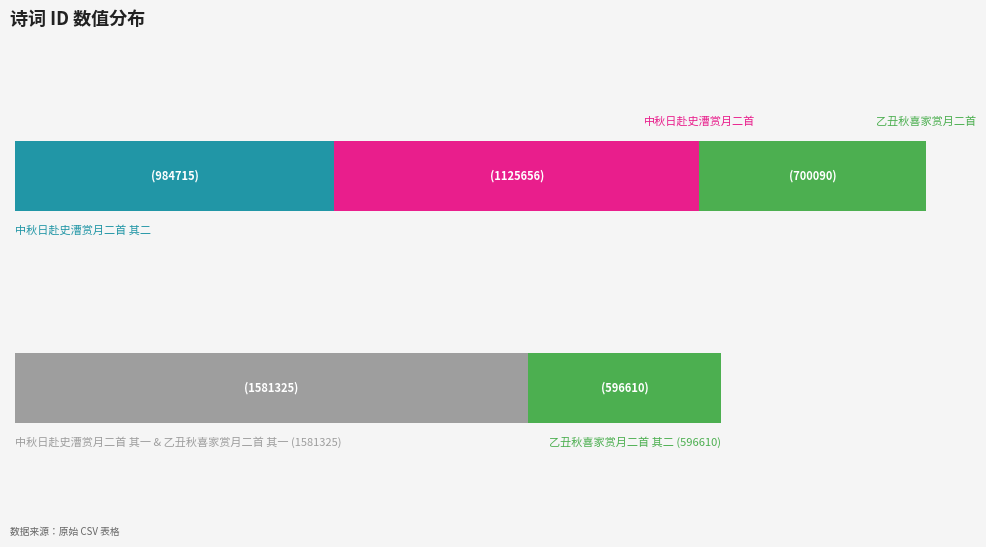

What is the ratio of the value at 乙丑秋喜家赏月二首 其一 to the value at 乙丑秋喜家赏月二首?

0.9